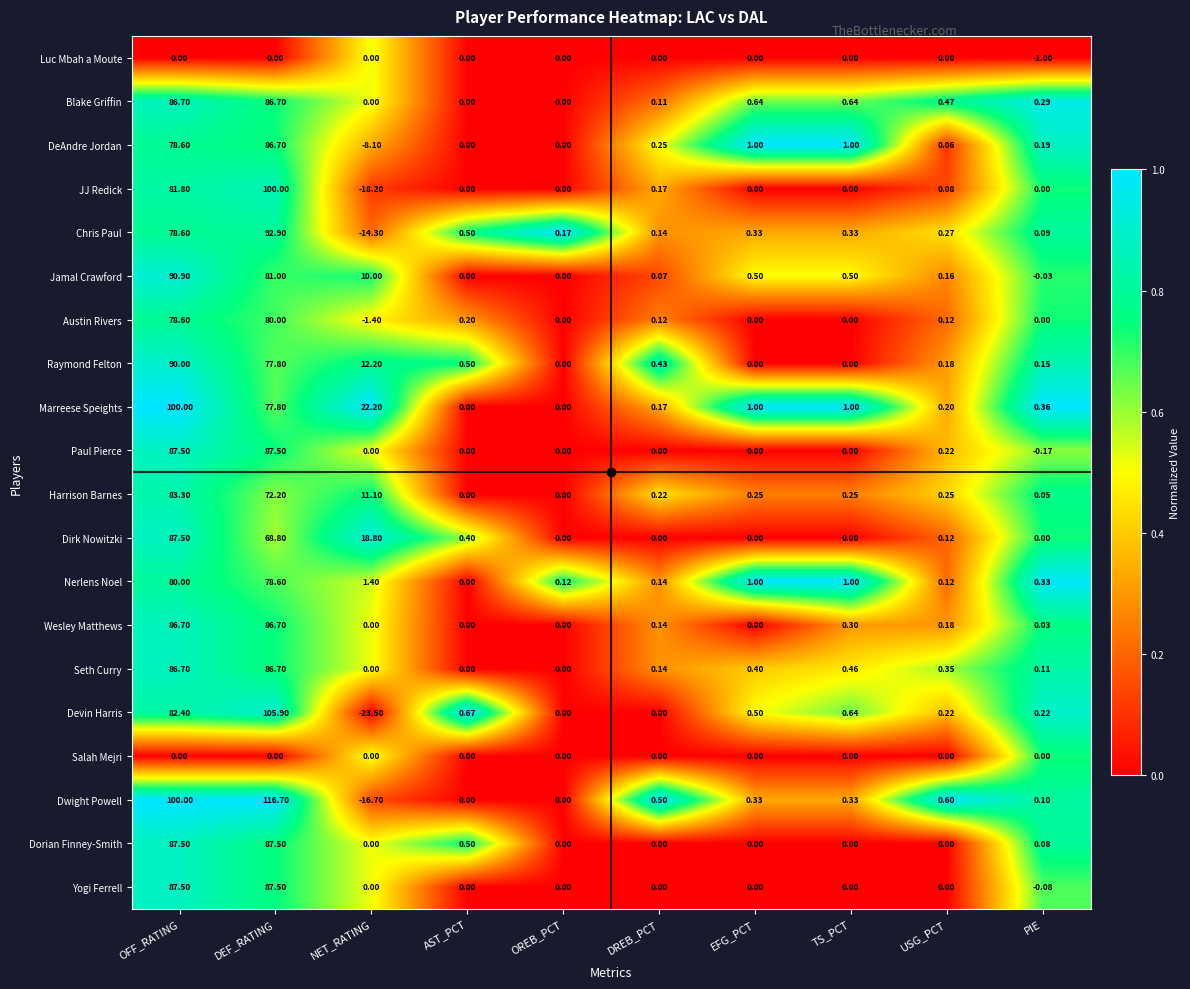

Which series has the largest total across all categories?

Marreese Speights